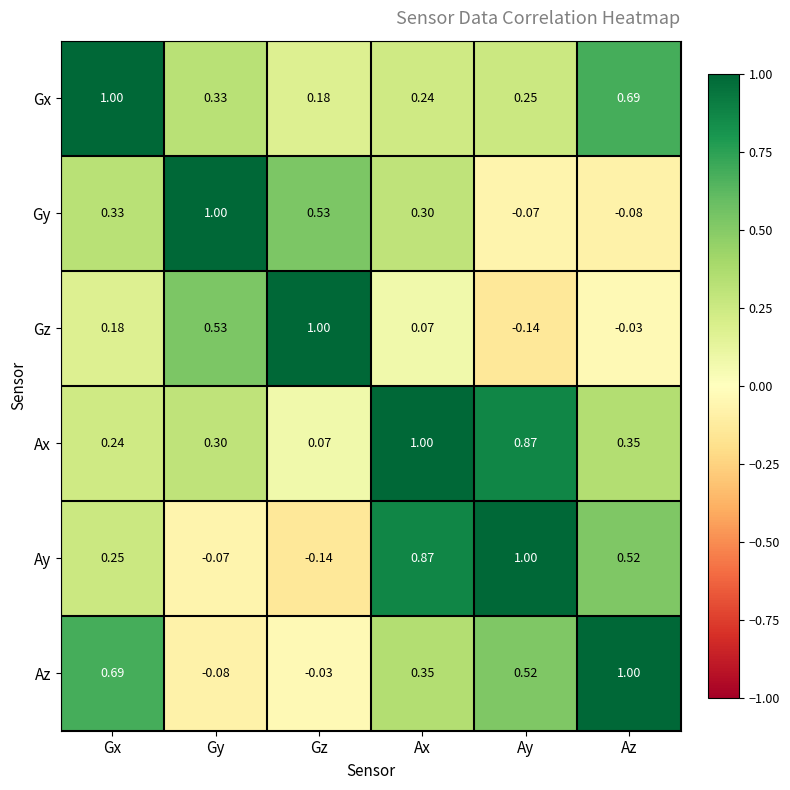

How many positive values does the Az series have?

4